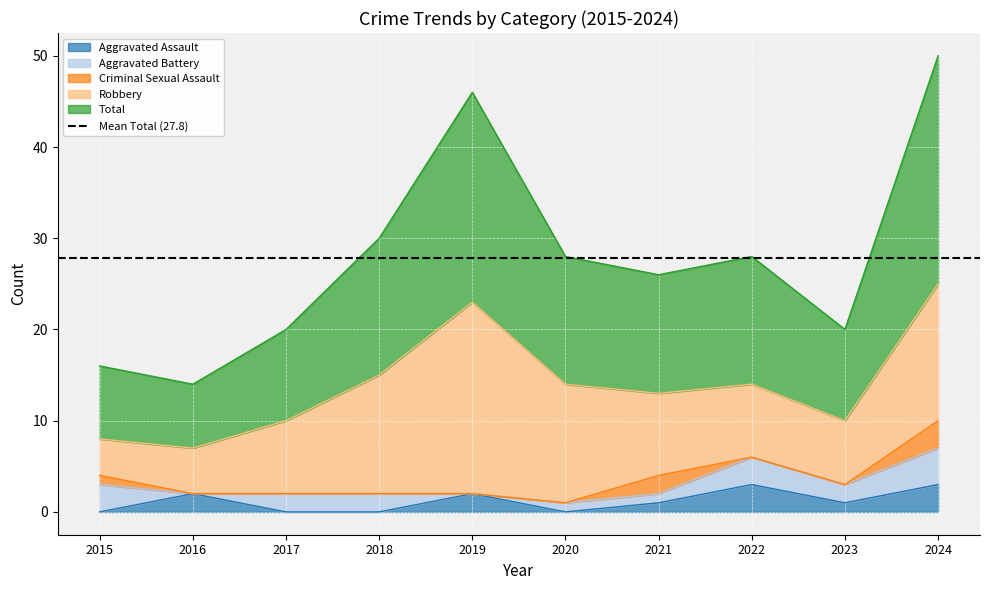

Is it true that Aggravated Assault equals 1 at 2021?

True